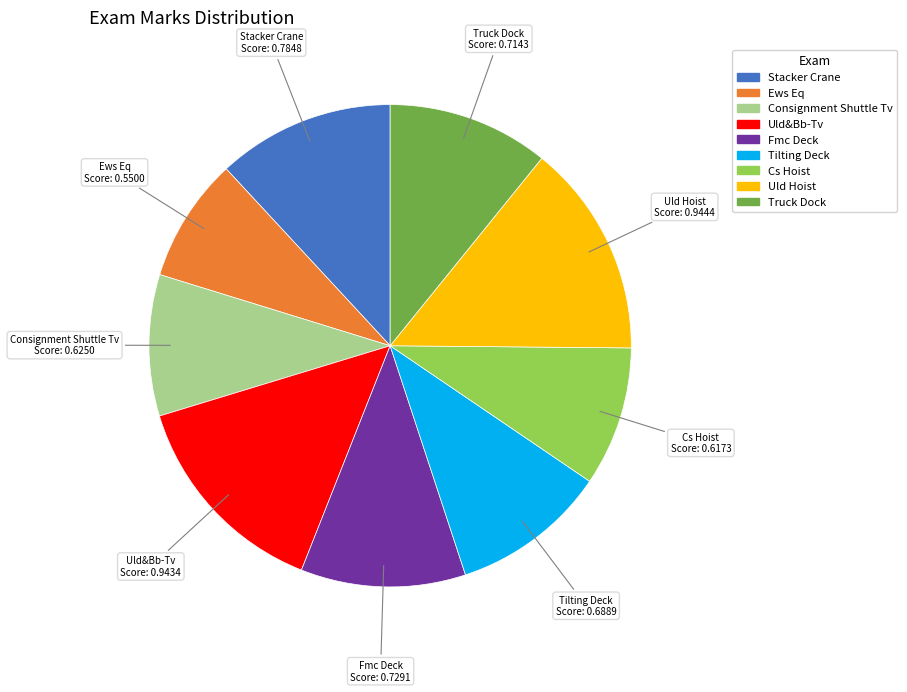

Do Uld Hoist and Fmc Deck together represent more than half of the pie?

No